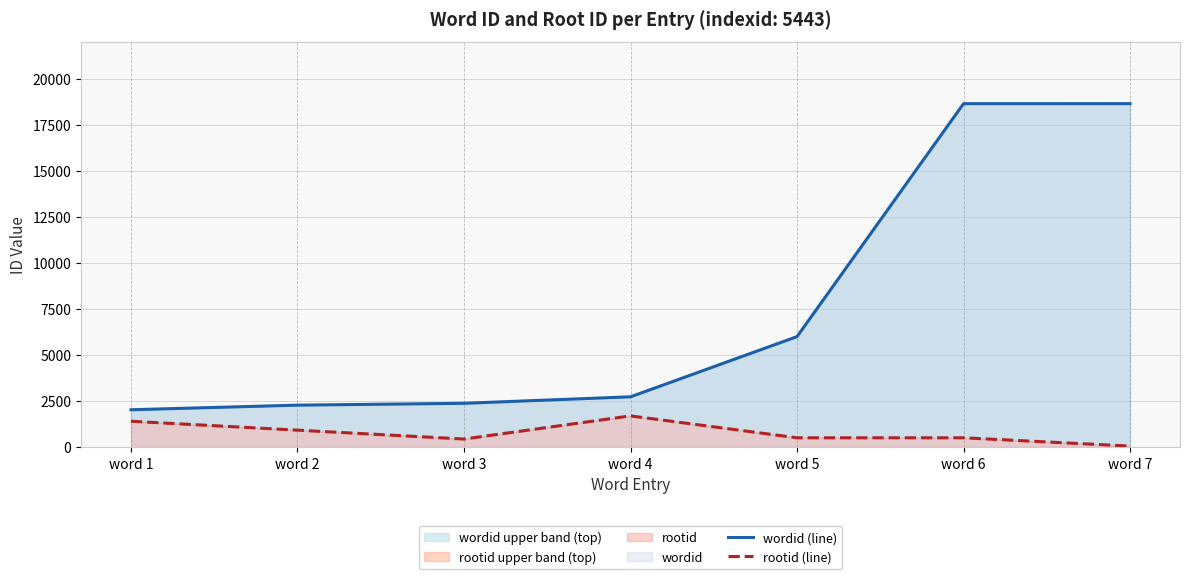

Which series has the largest total across all categories?

wordid (line)